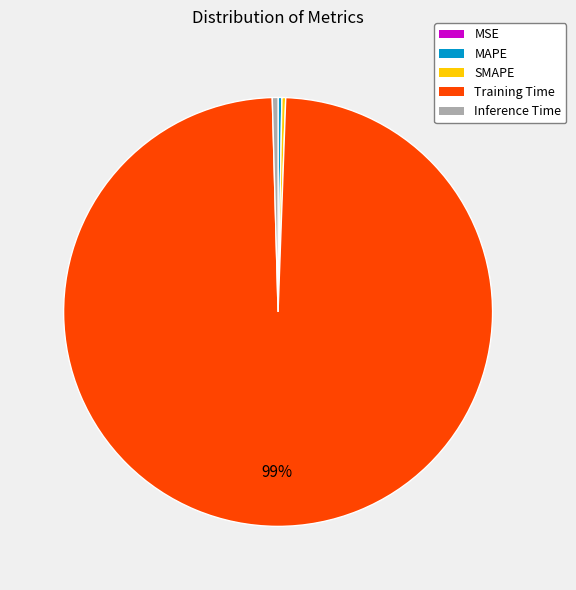

Is it true that SMAPE is 0% of the pie?

True